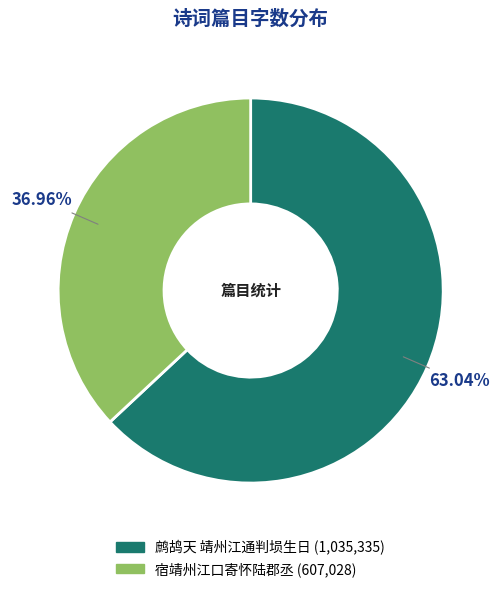

Approximately how many times larger is the value at 宿靖州江口寄怀陆郡丞 compared to 鹧鸪天 靖州江通判埙生日?

0.6